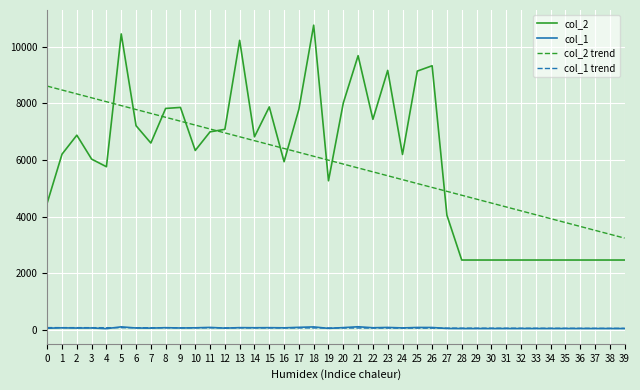

Is the value of col_1 at 9 greater than the value of col_2 at 12?

No